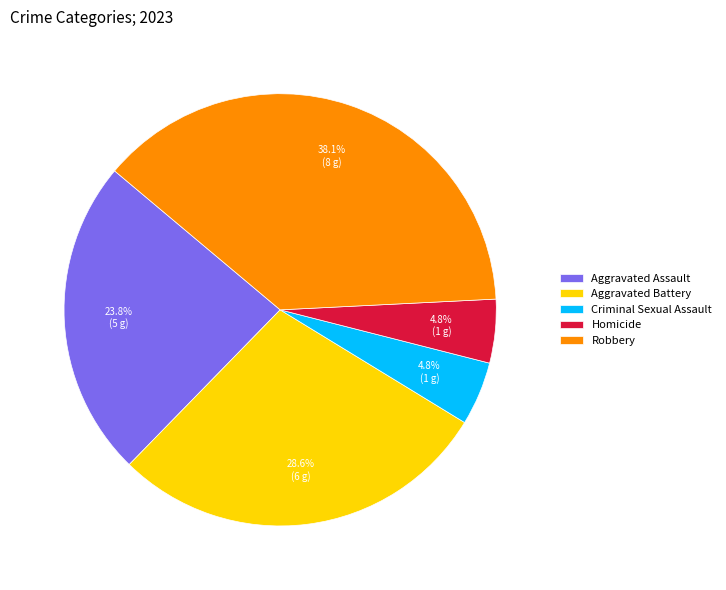

What percentage is NOT represented by Aggravated Assault?

76.2%